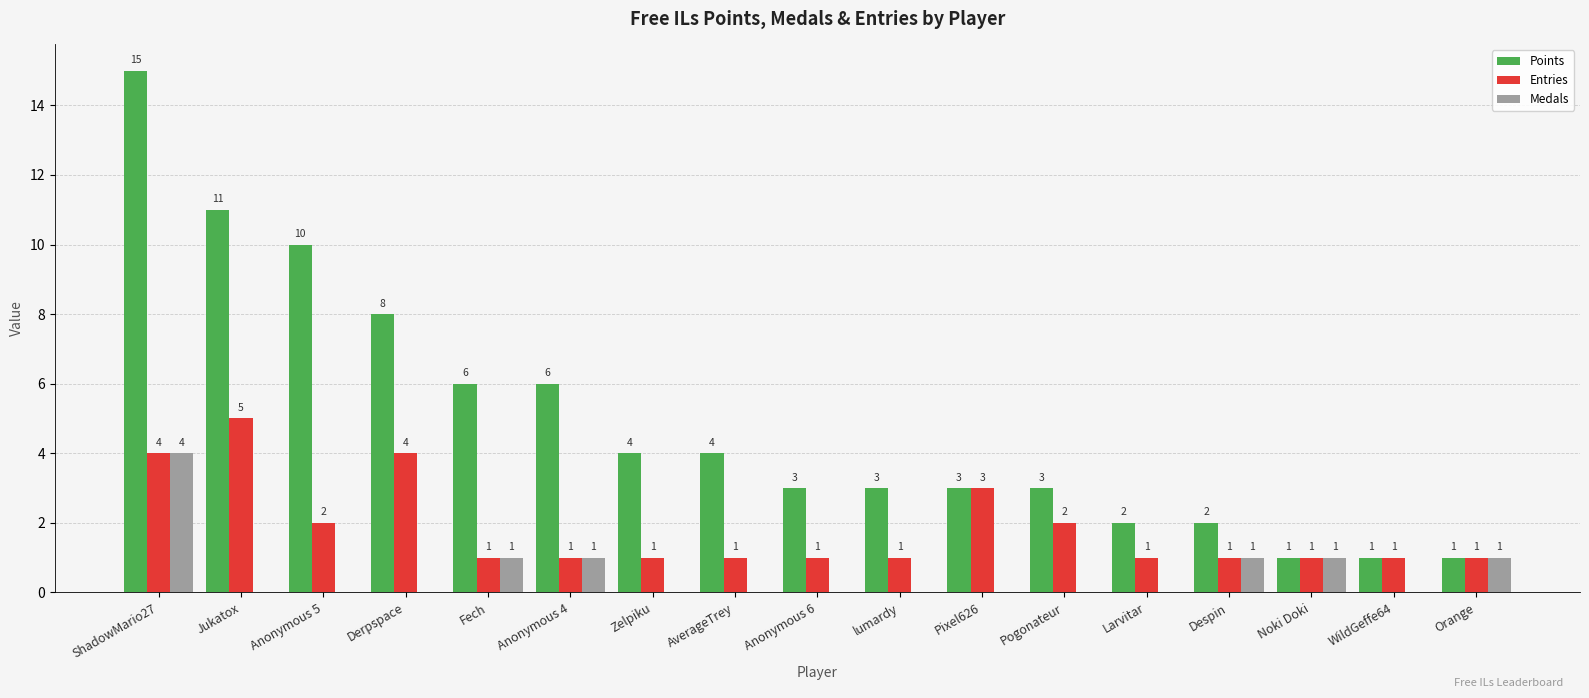

At which category is the sum across all series the highest?

ShadowMario27